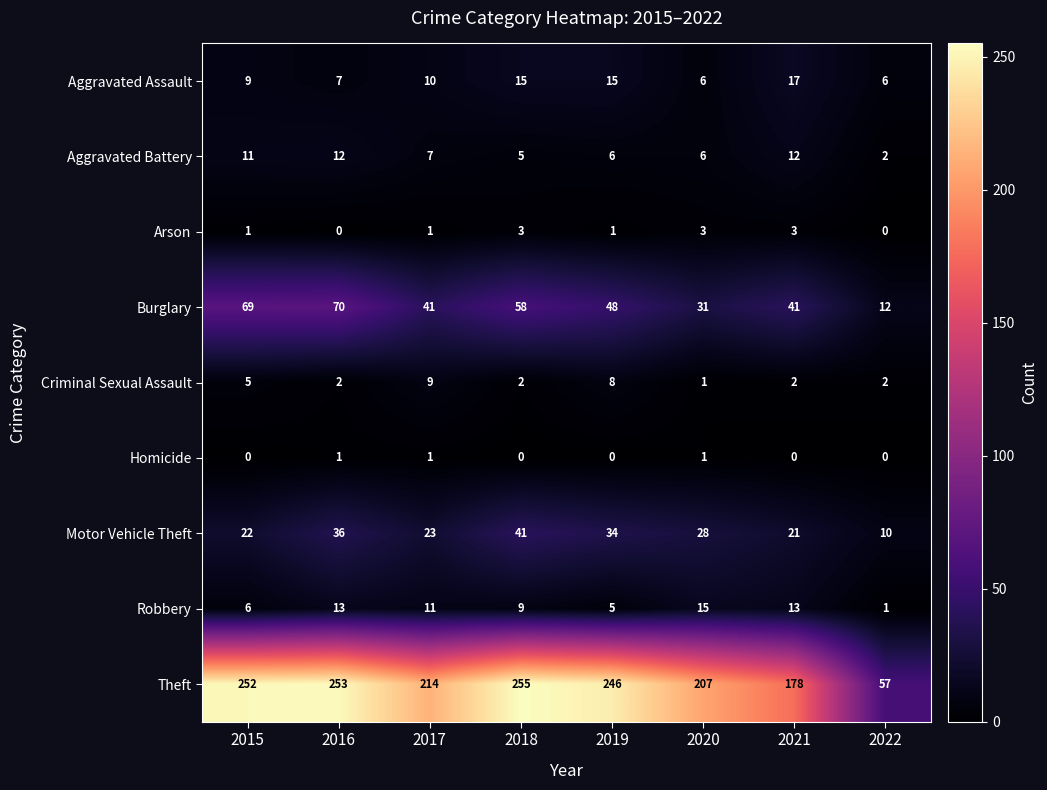

The value of Homicide at 2019 is 1. True or false?

False